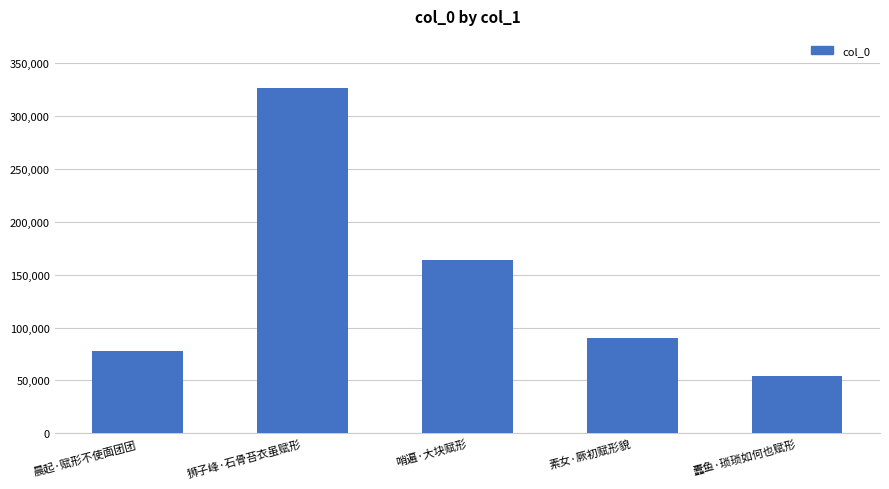

What is the change in value from 哨遍·大块赋形 to 素女·厥初赋形貌?

-74222